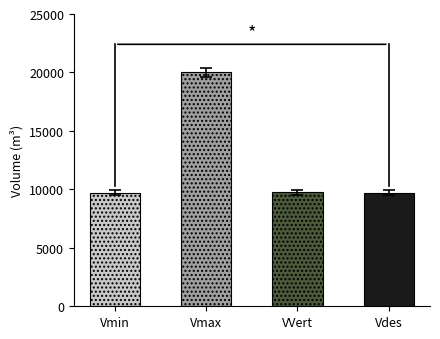

The value at Vdes is 9711.9. True or false?

True